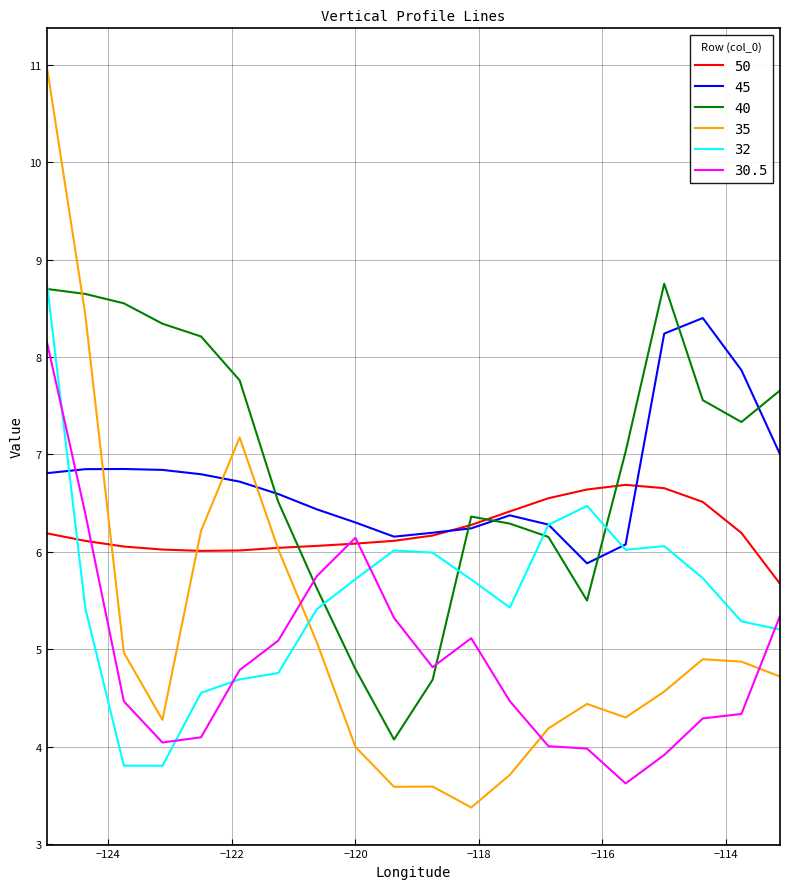

What is the smallest value displayed?

3.4